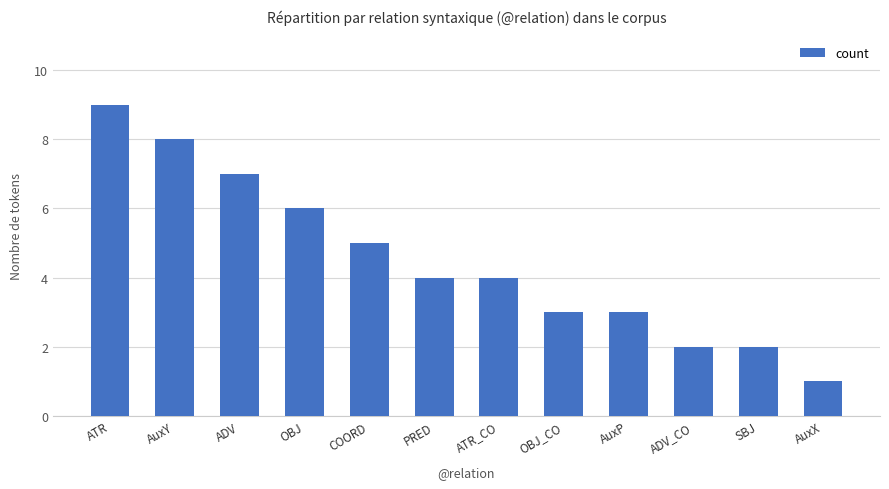

At which label does the data first exceed 4?

ATR